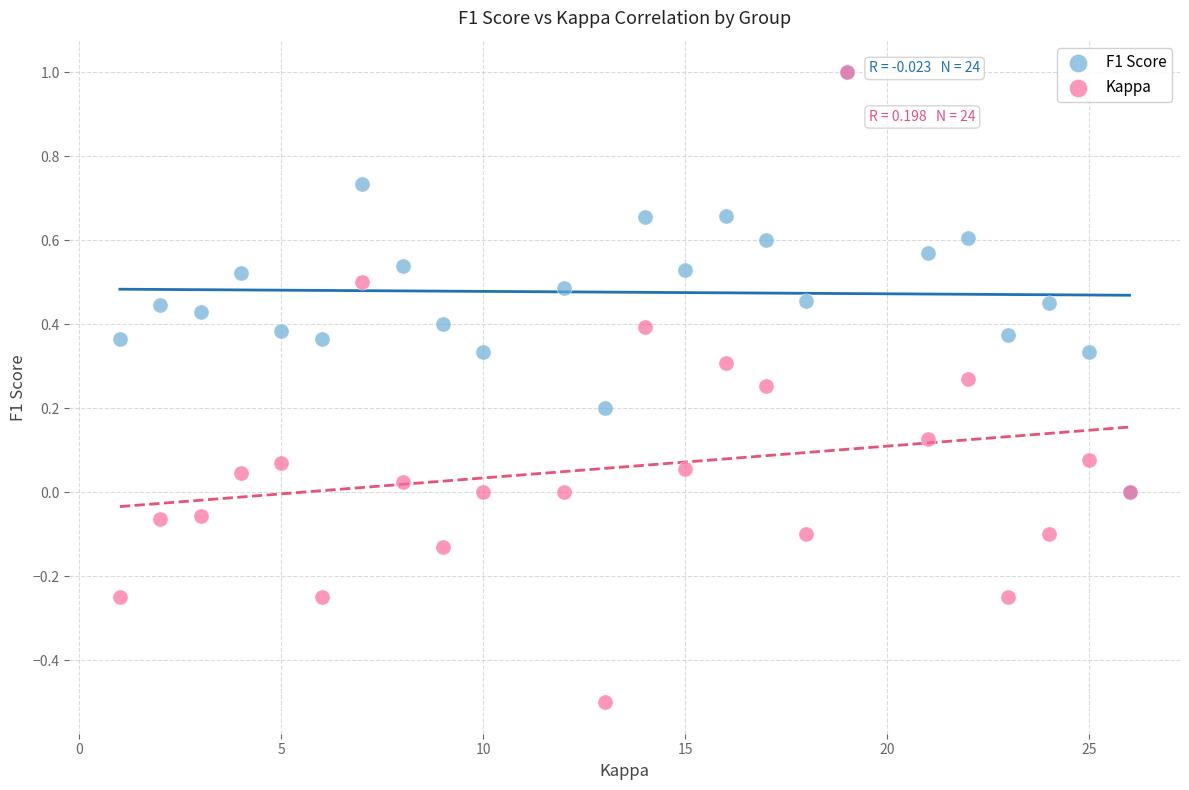

Which series contains the lowest Y value?

Kappa